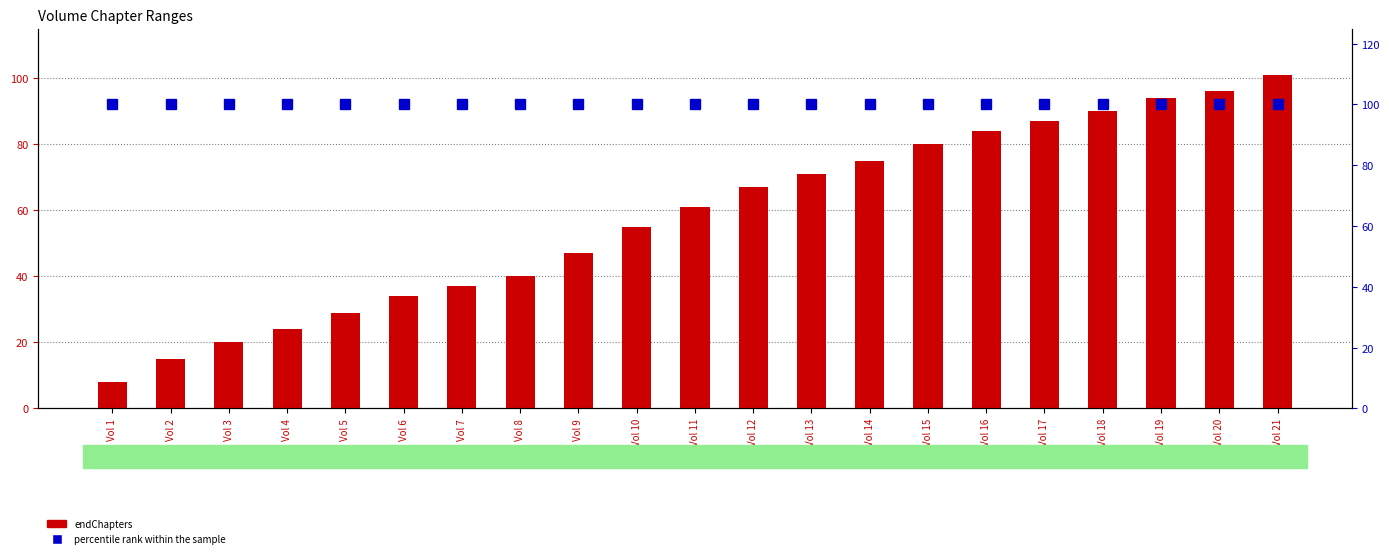

Rank the series by their maximum value, from lowest to highest.

percentile rank within the sample, endChapters